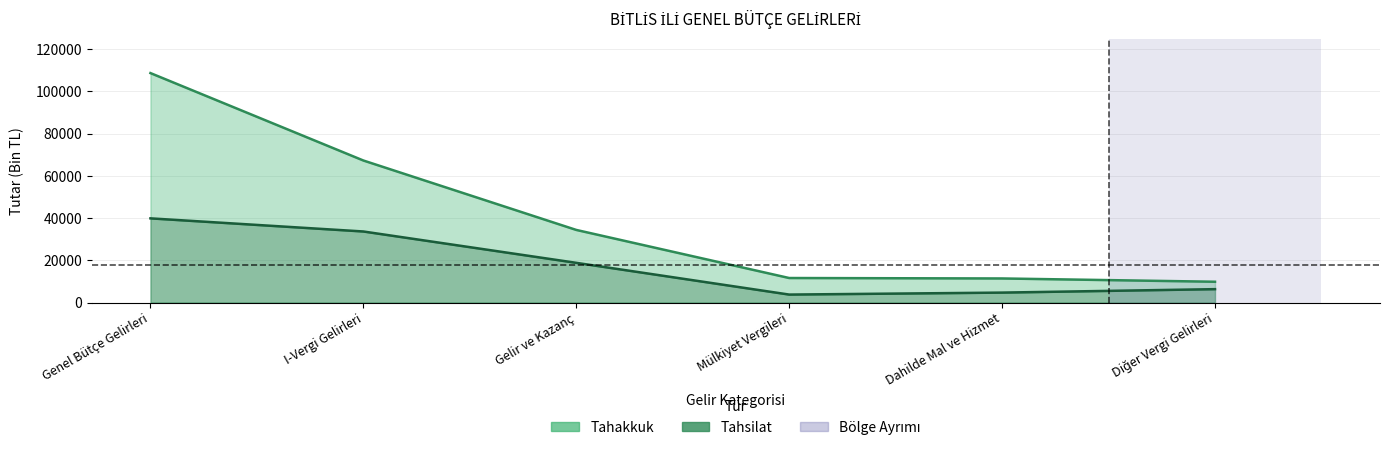

Is the value of Tahakkuk at Dahilde Mal ve Hizmet greater than the value of Tahsilat at Genel Bütçe Gelirleri?

No